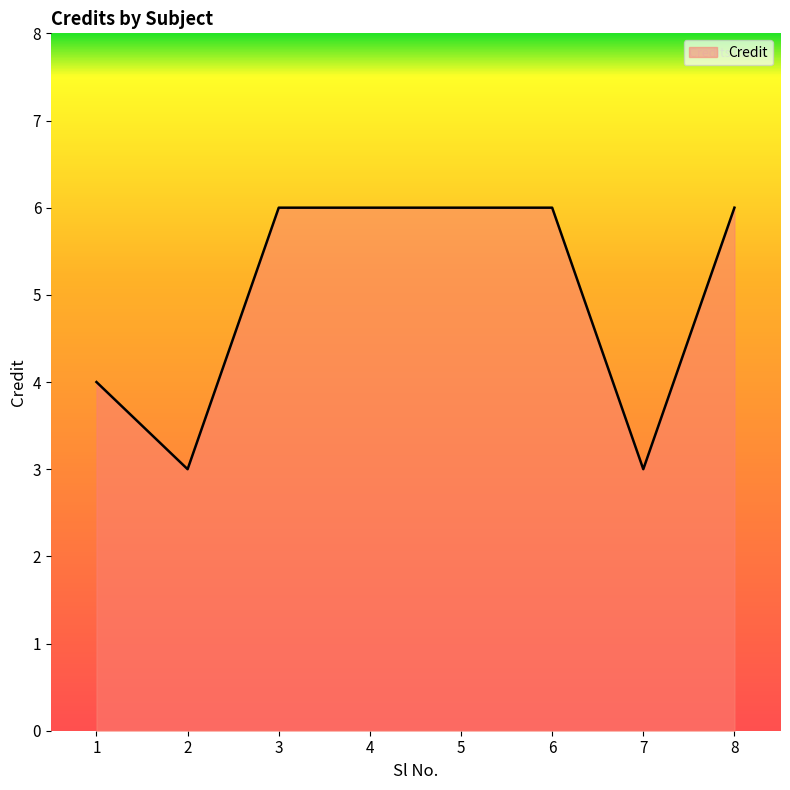

What is the sum of all values?

40